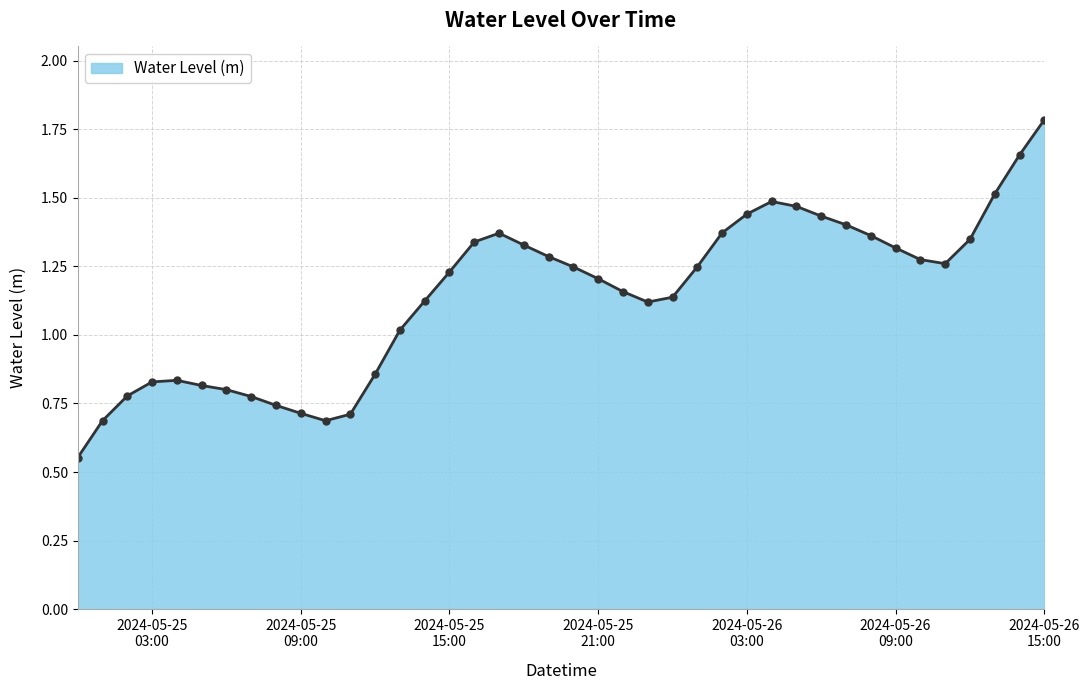

What is the greatest value displayed?

1.8